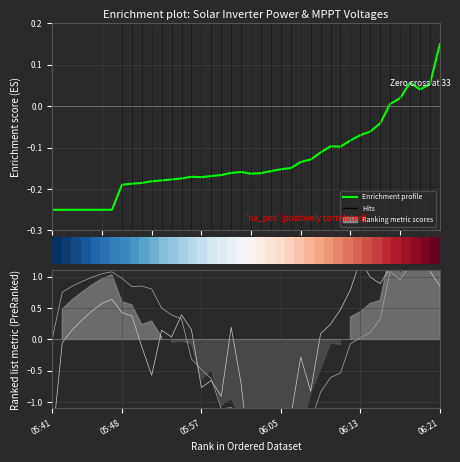

How many data points in Enrichment profile are above 0?

6